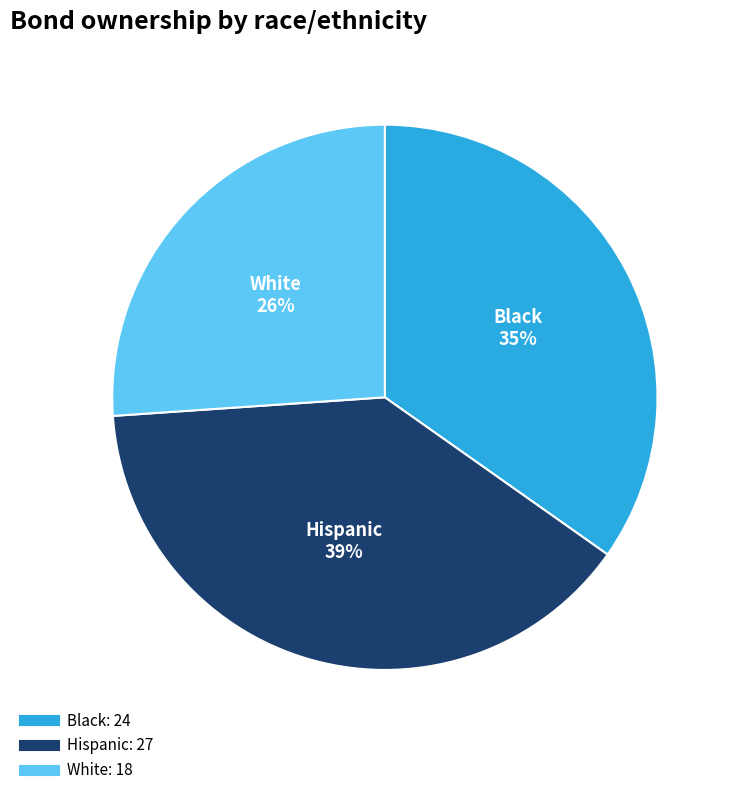

Which slice is the smallest?

White